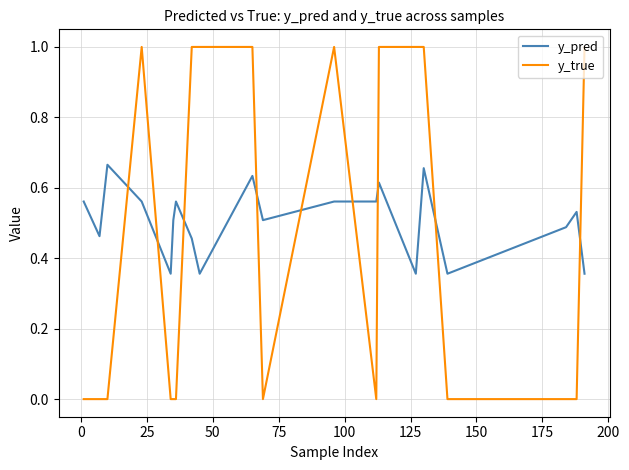

Which series has the largest range (max minus min)?

y_true